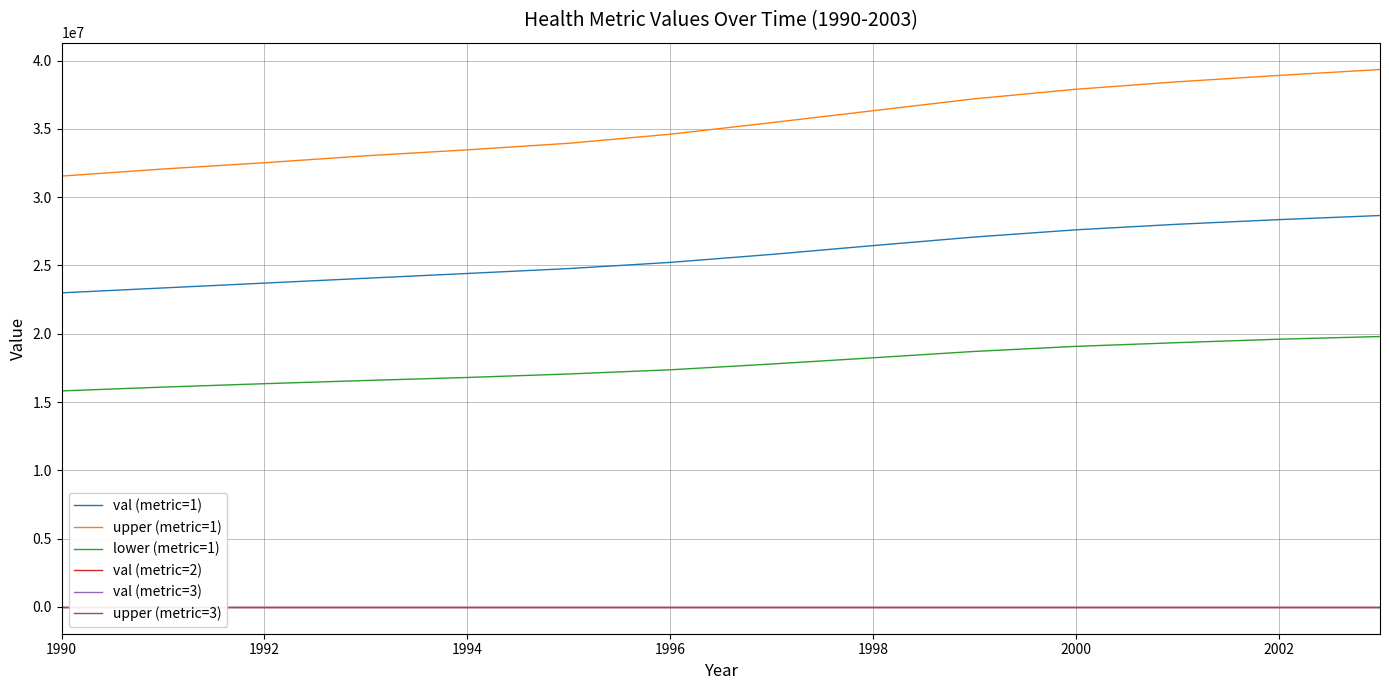

The value of val (metric=2) at 1992 is 0.0. True or false?

True